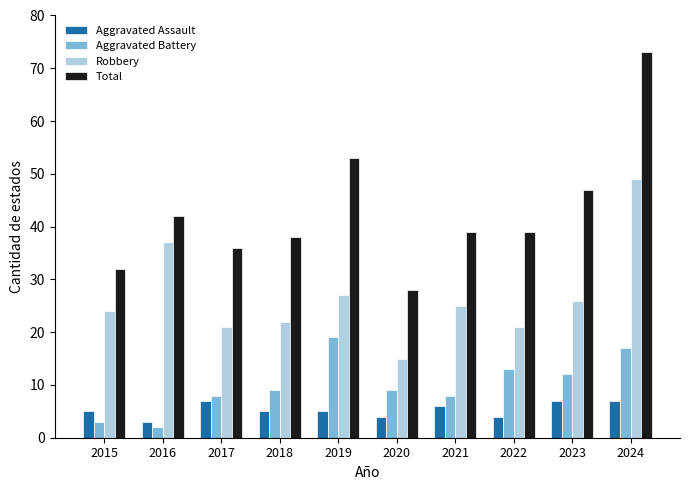

At 2015, list the series in order from smallest to largest.

Aggravated Battery, Aggravated Assault, Robbery, Total